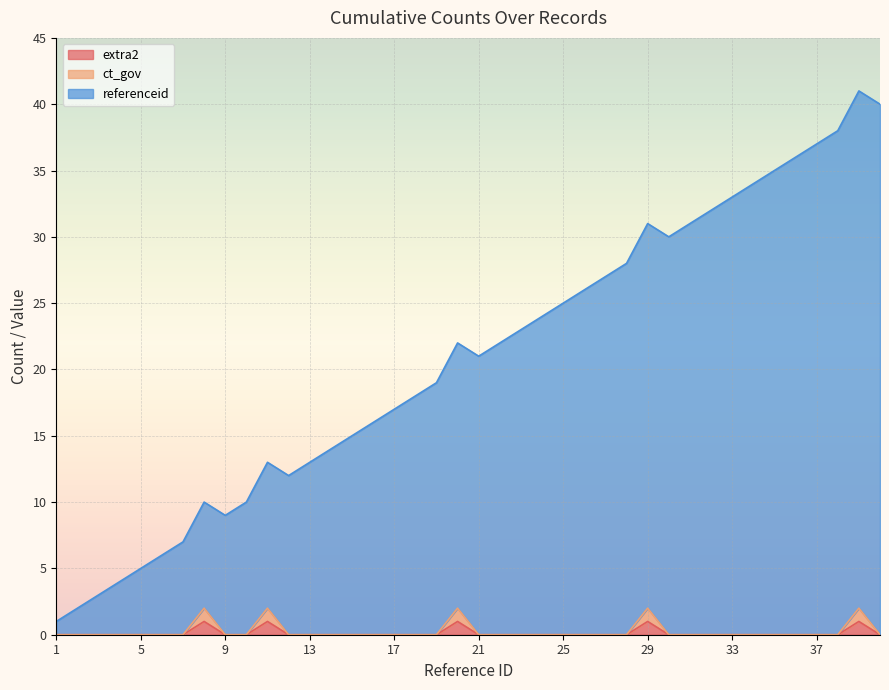

What is the spread (max minus min) of values at 20?

21